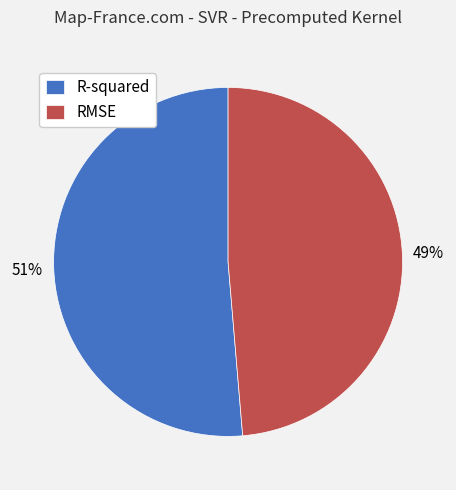

Count the number of slices in the pie.

2